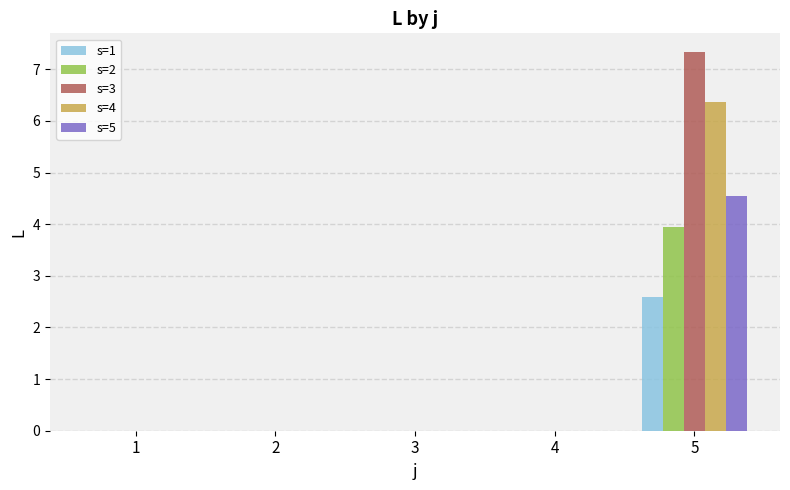

The value of s=5 at 1 is 0.0. True or false?

True